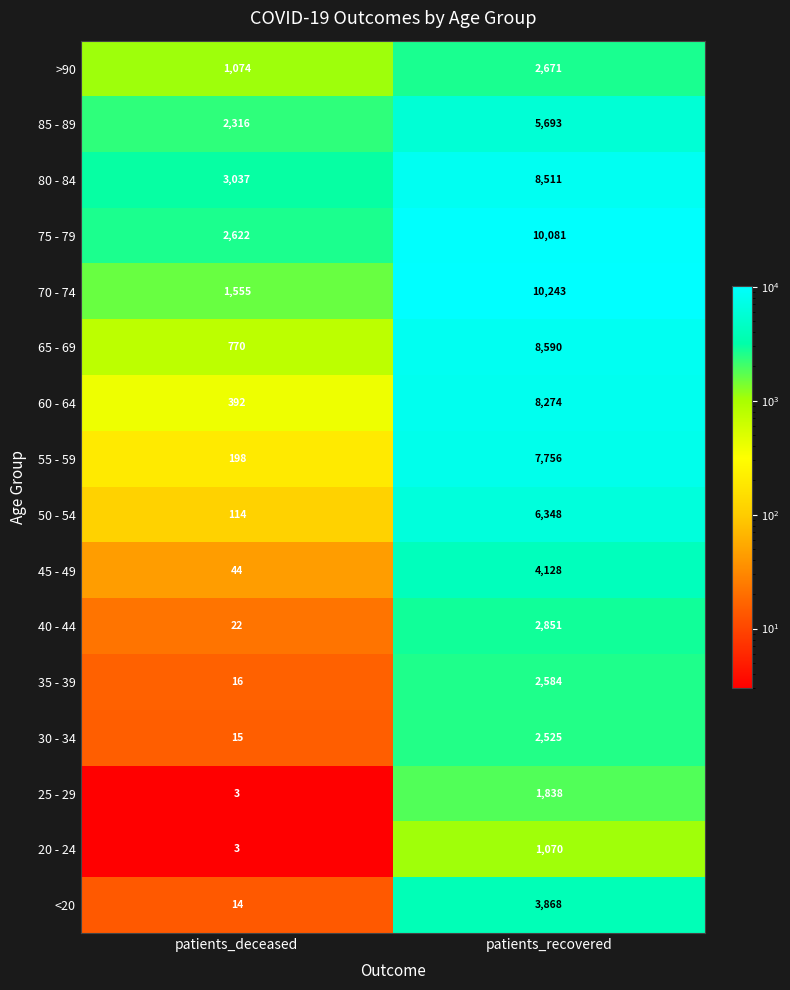

At which label is 85 - 89 closest to 4004?

patients_deceased